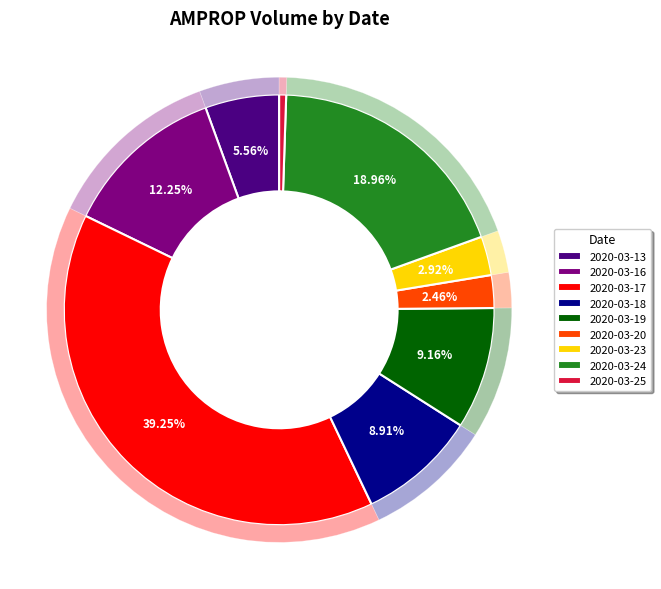

True or false: 2020-03-18 accounts for 9% of the total.

True